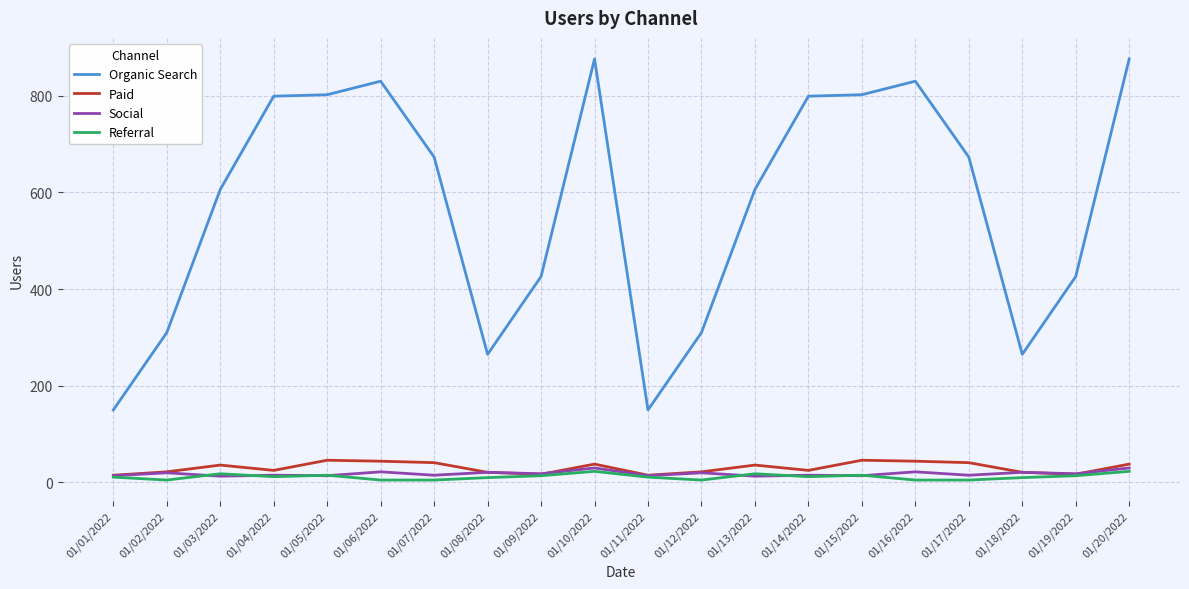

True or false: Paid and Organic Search intersect in this chart.

False